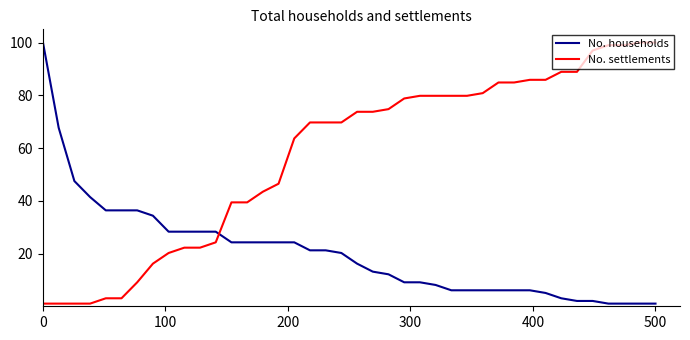

What is the maximum value shown in the chart?

100.0